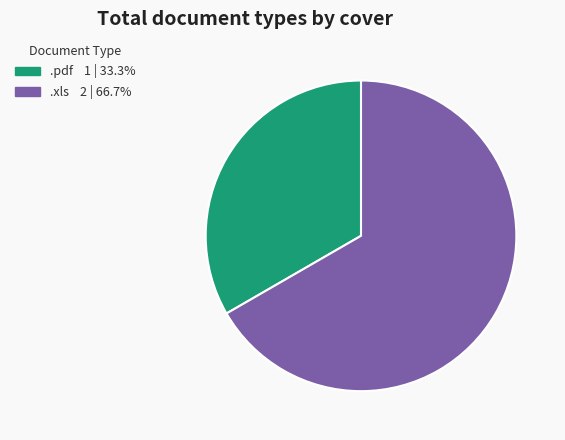

Is there a majority slice in this chart?

Yes